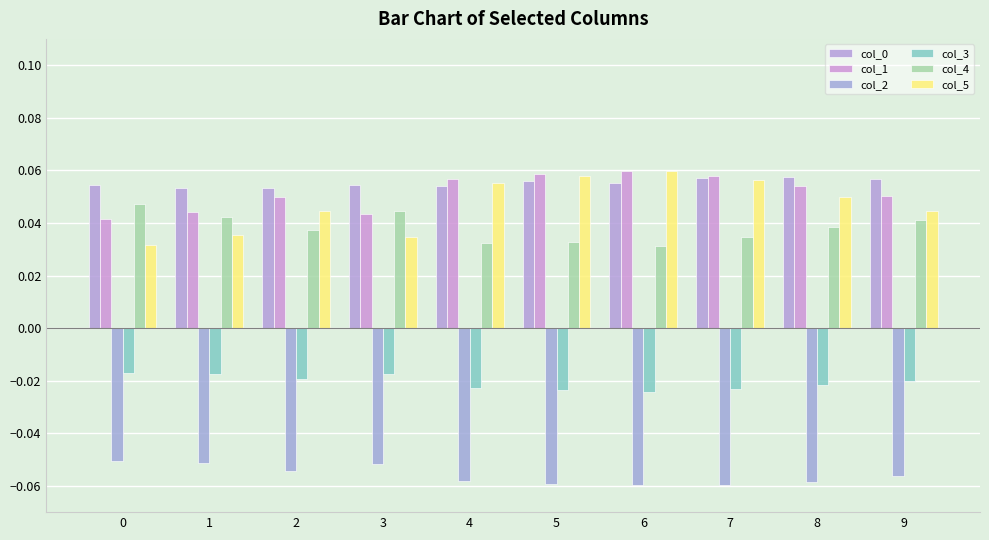

Which category has the lowest value across all series?

7